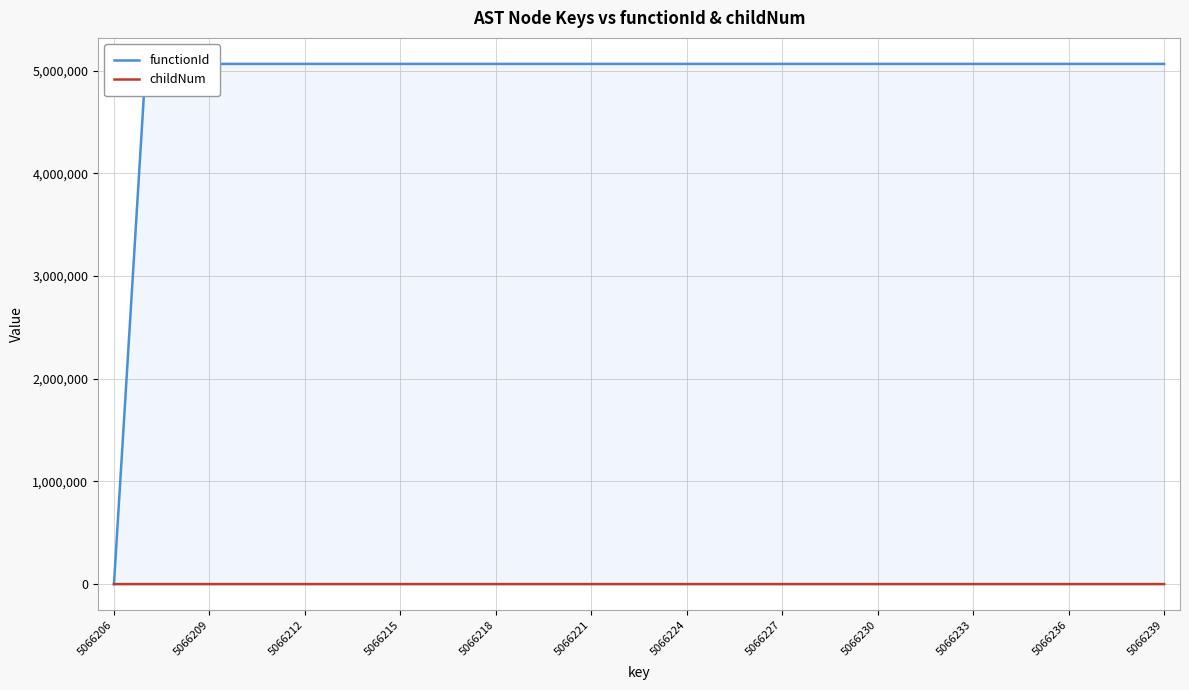

Where is functionId nearest to the value 2533103?

5066206